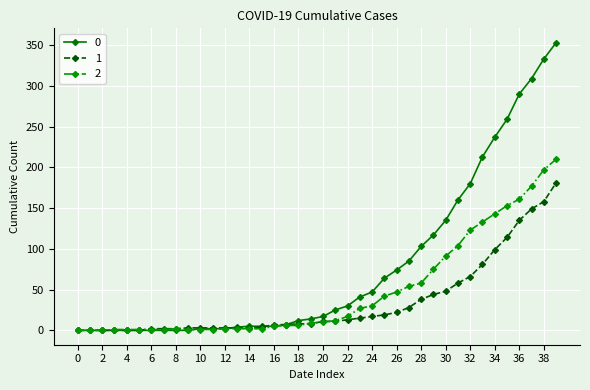

What is the greatest value displayed?

353